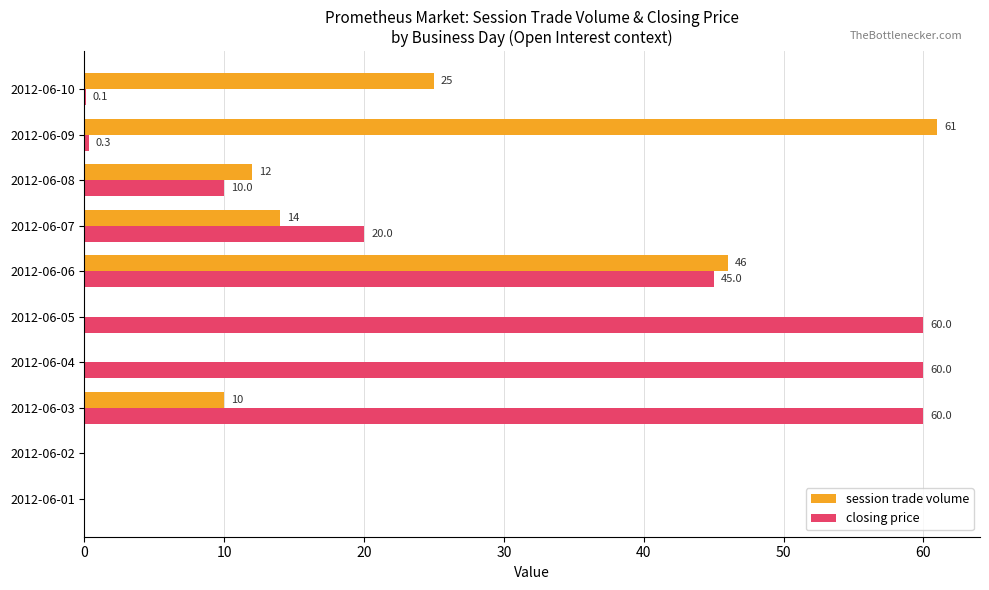

How many categories are shown in the chart?

10